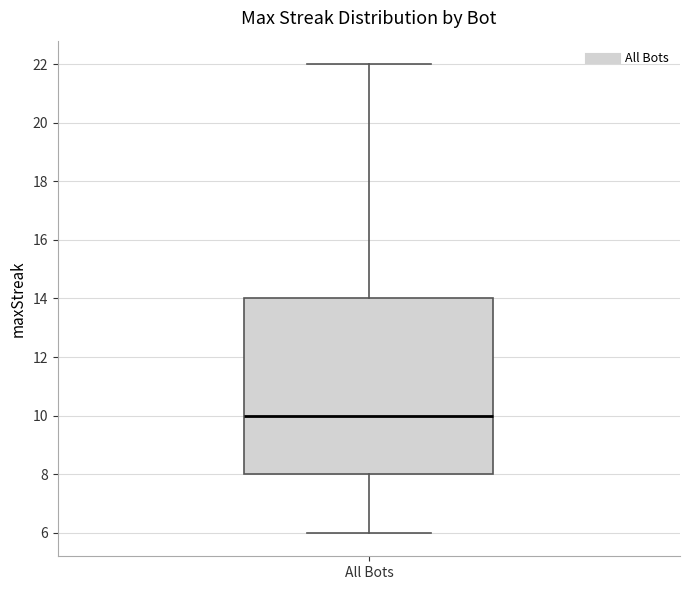

Read this box plot against the y-axis: the position of the median line, the range covered by the box, and the ends of both whiskers. The values are not printed on the chart, so give them approximately, as read against the axis.

median 10, box 8 to 14, whiskers 6 to 22